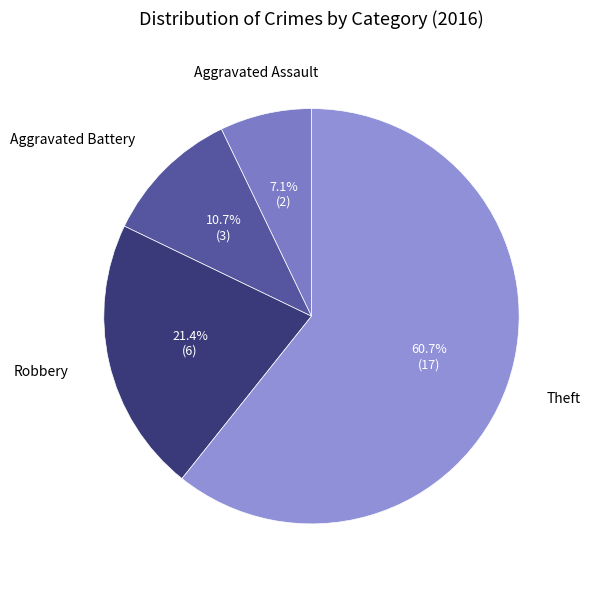

How many segments does this pie chart have?

4